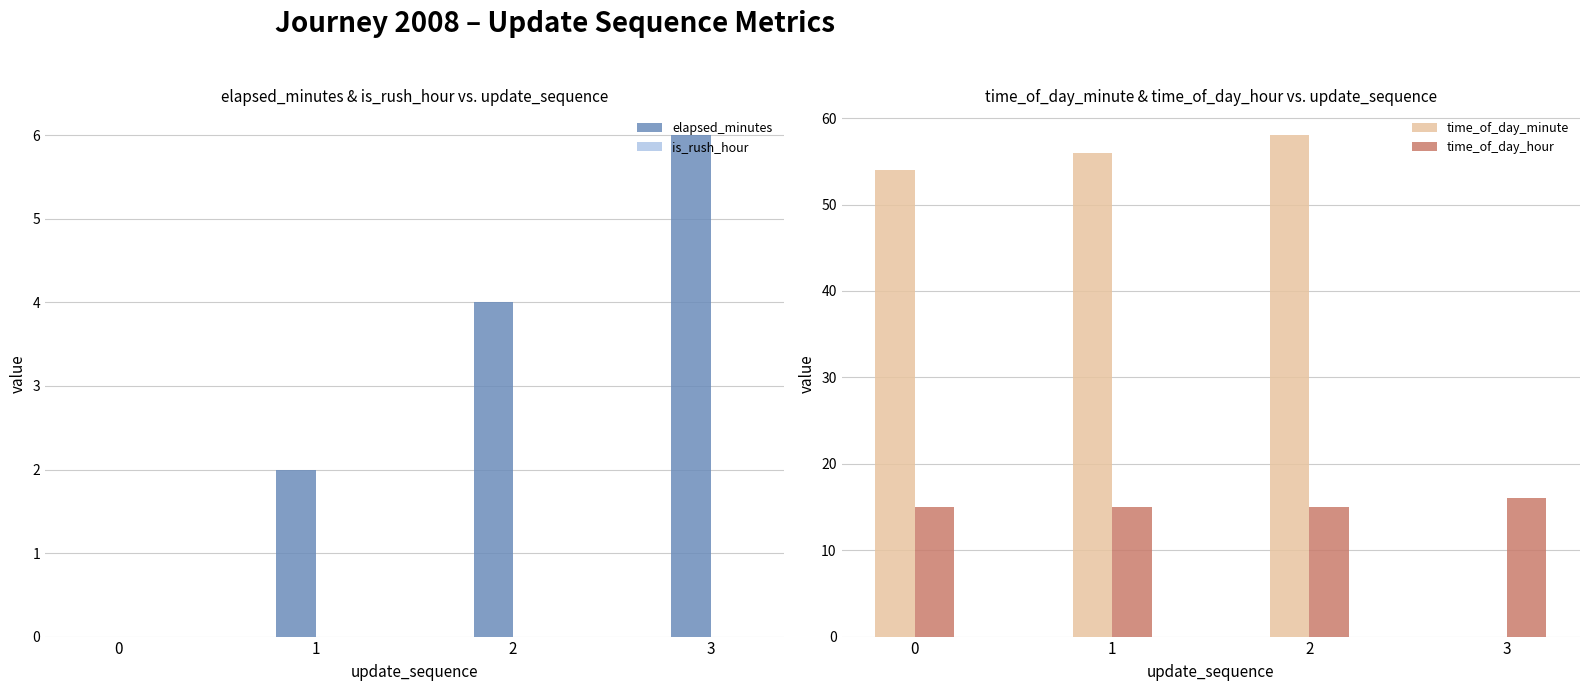

Reading left to right, what are all the values shown in this chart?

elapsed_minutes: 0=0	1=2	2=4	3=6
is_rush_hour: 0=0	1=0	2=0	3=0
time_of_day_minute: 0=54	1=56	2=58	3=0
time_of_day_hour: 0=15	1=15	2=15	3=16